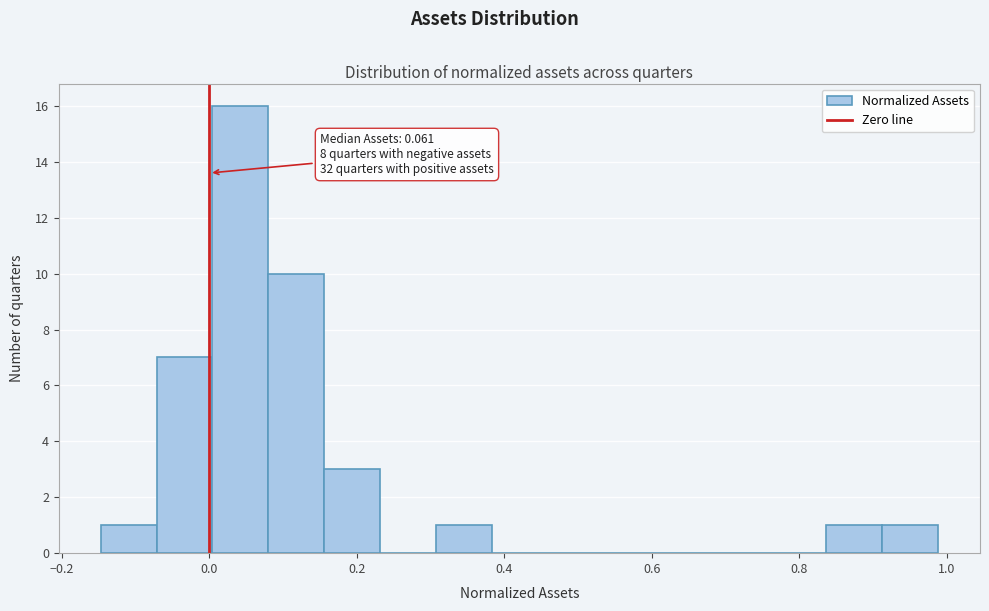

Around what value on the x-axis is the tallest bar? Give the approximate position of its centre, as read against the axis.

0.04